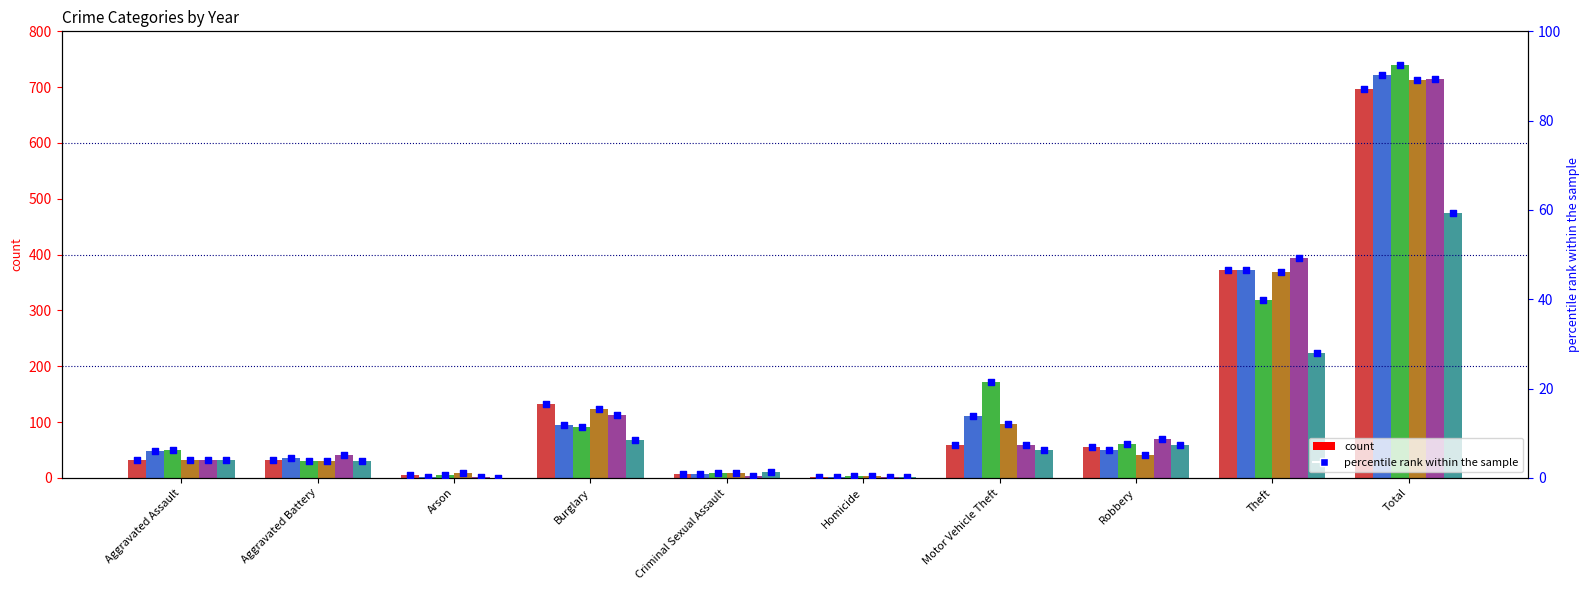

Between Motor Vehicle Theft and Arson, which is larger?

Motor Vehicle Theft